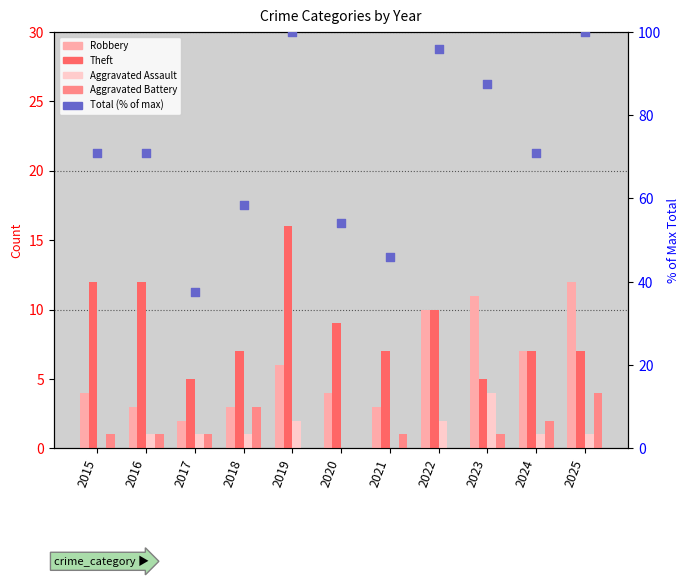

Is the value of Aggravated Assault at 2023 greater than the value of Theft at 2015?

No